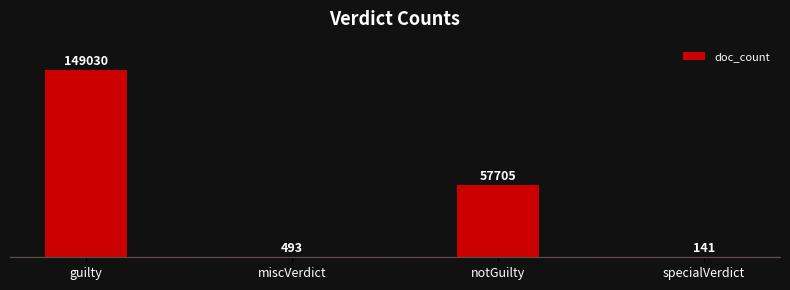

Reading right to left, transcribe all the data shown in this chart.

specialVerdict=141	notGuilty=57705	miscVerdict=493	guilty=149030